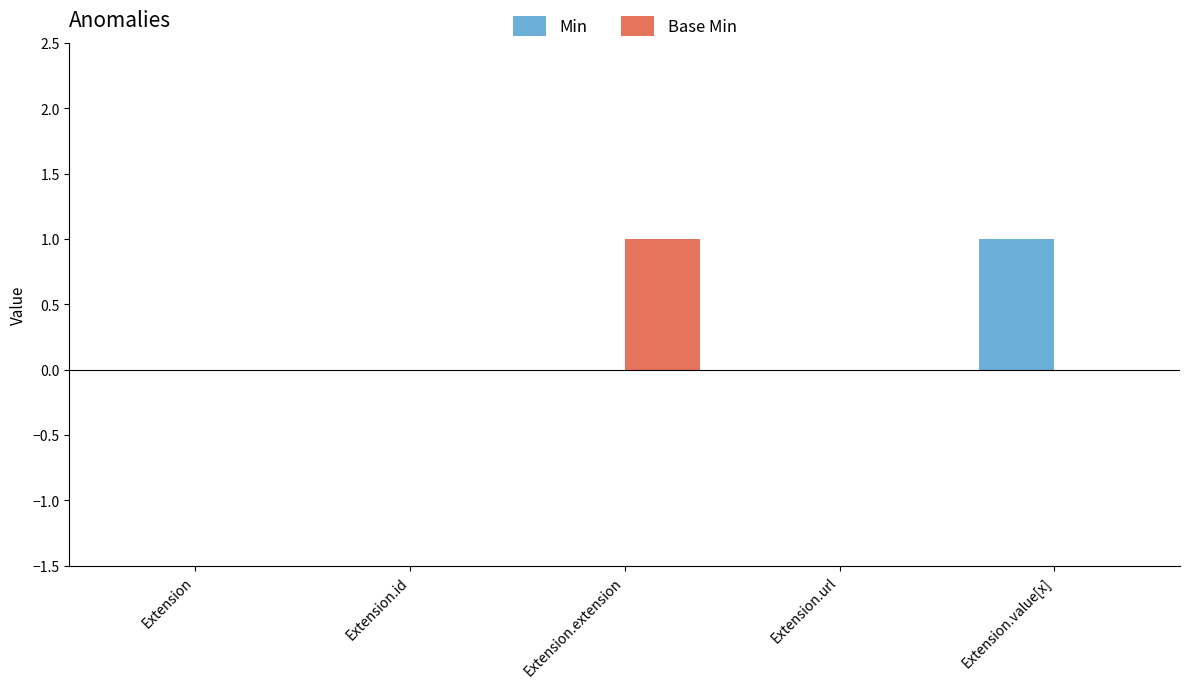

At which label does Min reach its peak?

Extension.value[x]